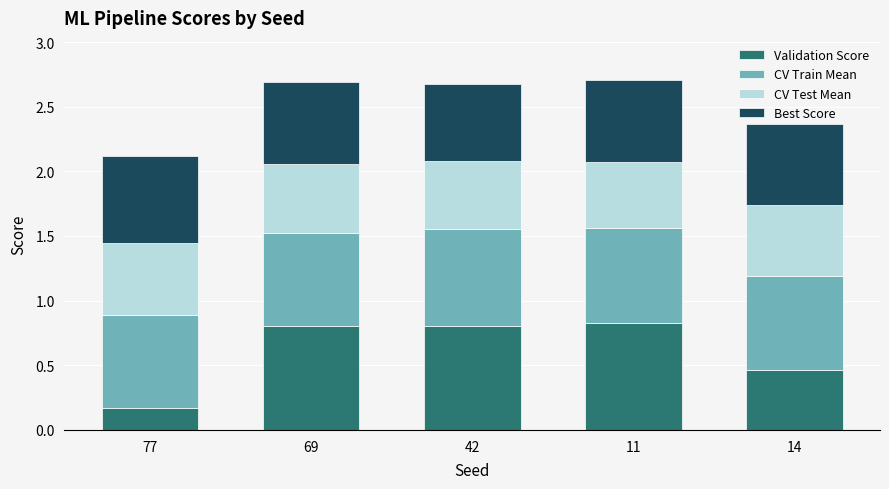

What is the sum of all Validation Score values?

3.1